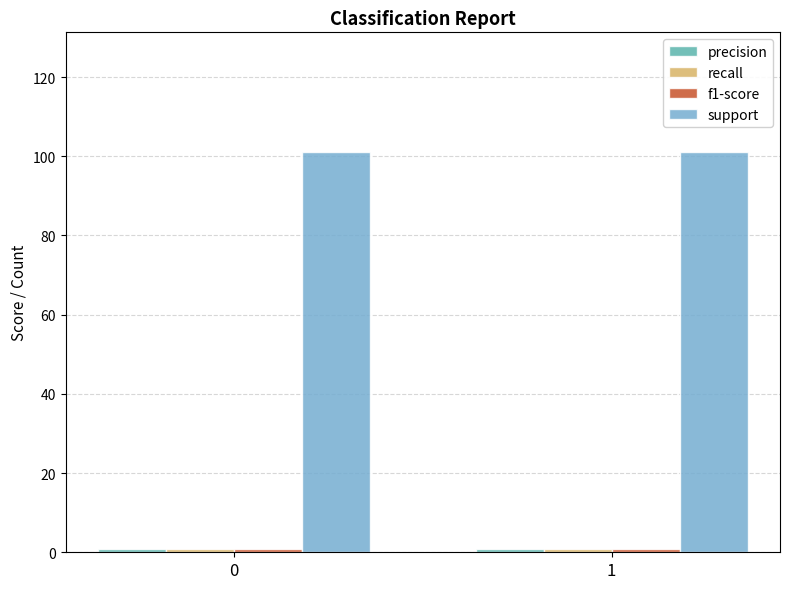

What is the total value across all series at 1?

103.5